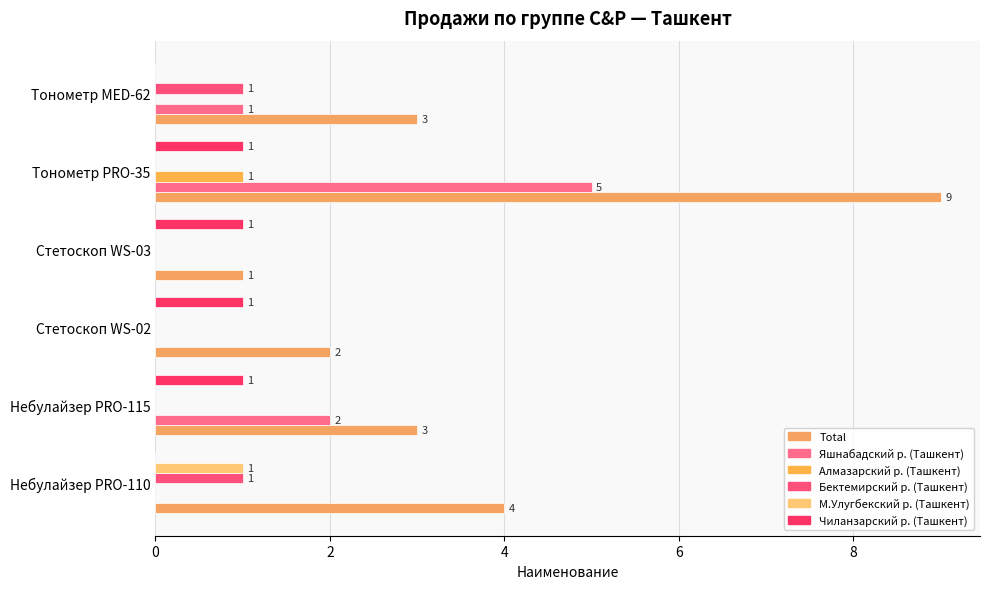

What is the difference between the second highest and second lowest values in the Бектемирский р. (Ташкент) series?

1